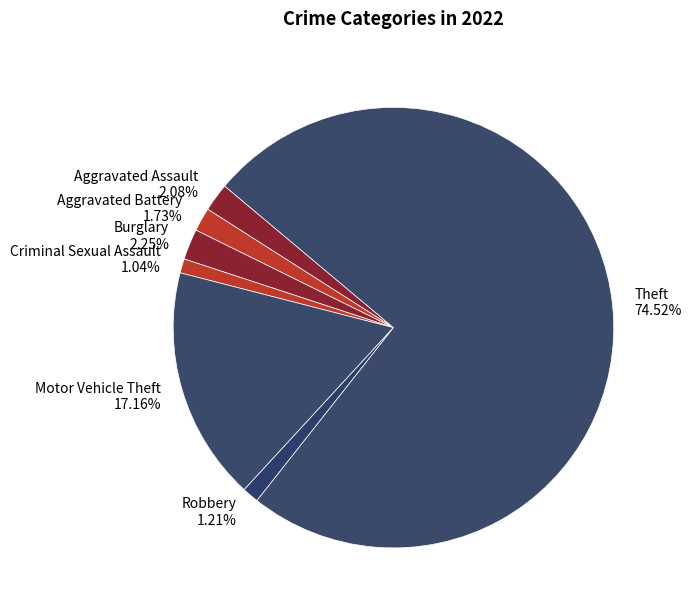

What is the ratio of the value at Aggravated Battery to the value at Robbery?

1.4